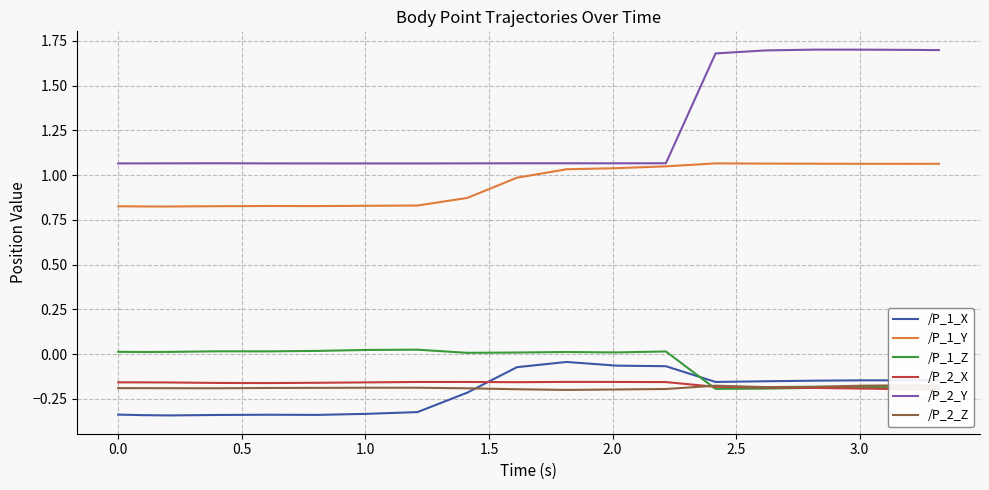

True or false: /P_2_Z and /P_2_Y cross at least once.

False